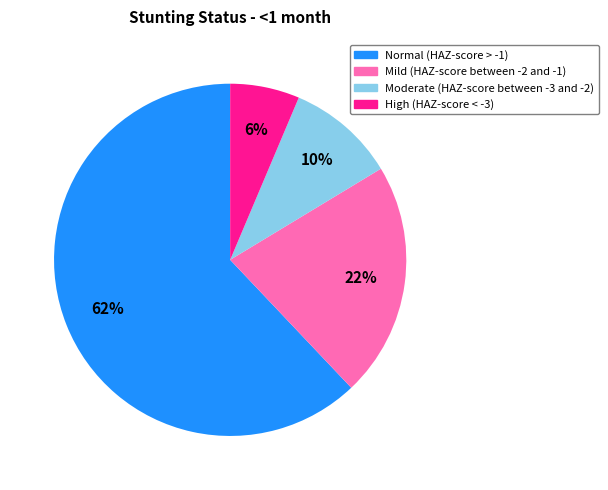

Rank the categories by value from highest to lowest.

Normal (HAZ-score > -1), Mild (HAZ-score between -2 and -1), Moderate (HAZ-score between -3 and -2), High (HAZ-score < -3)